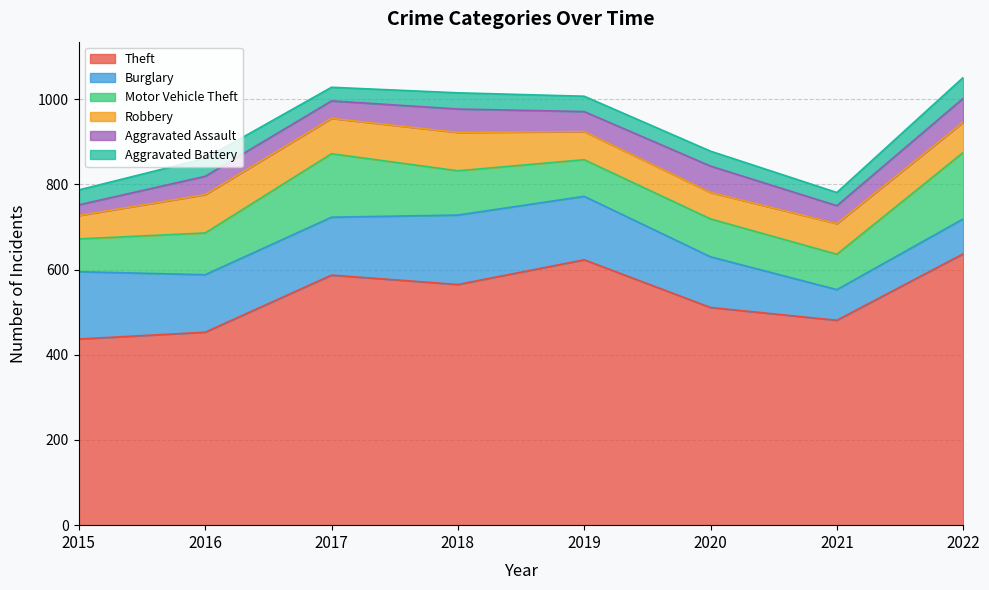

What is the maximum value shown in the chart?

637